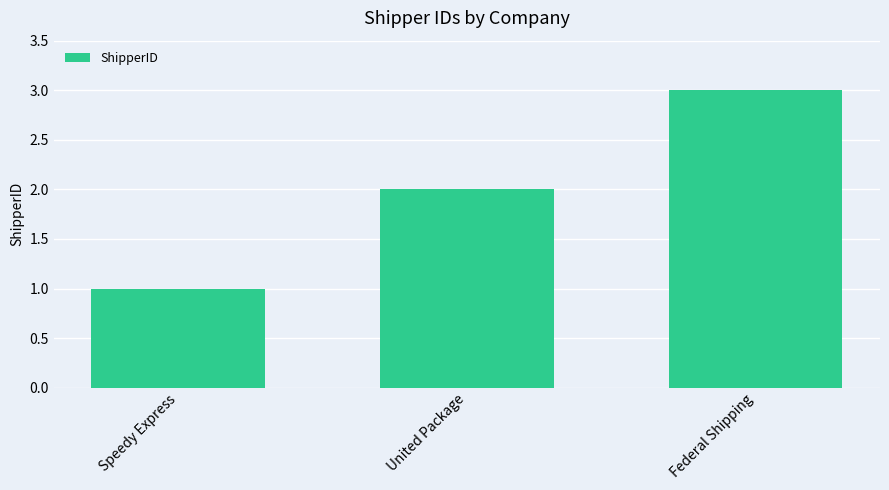

Does the chart contain stacked bars?

No